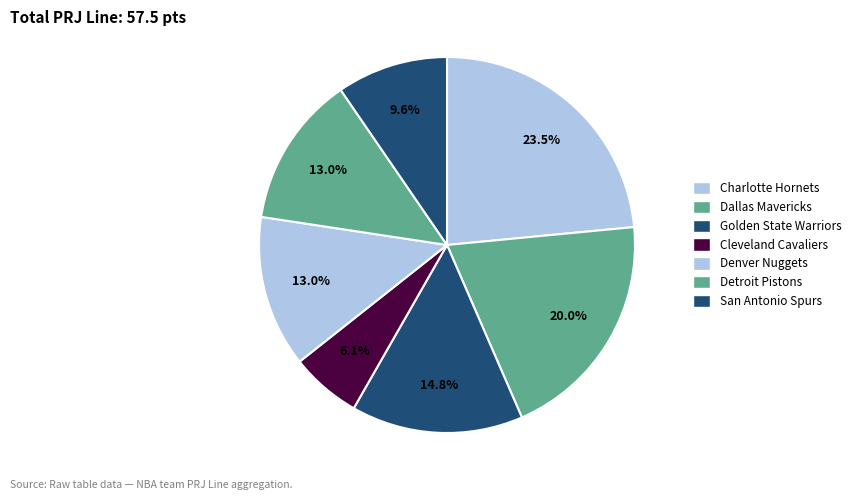

How many slices are in this pie chart?

7